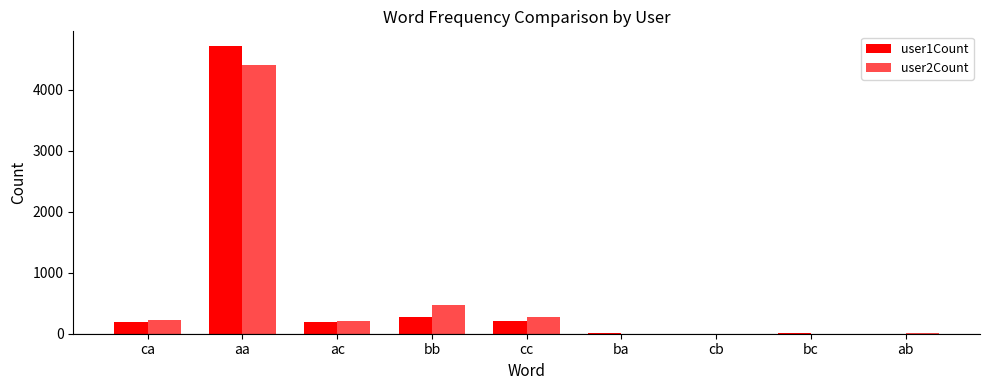

How many data points does each series have?

9